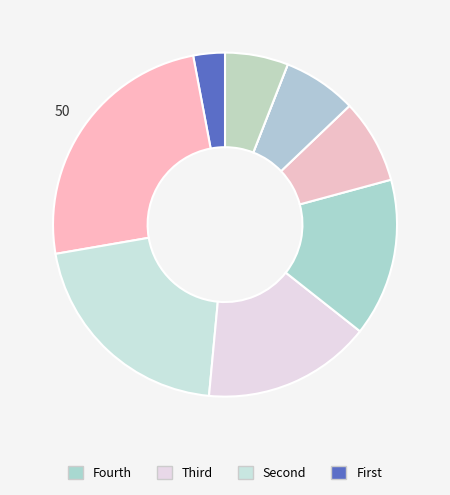

How many slices are in this pie chart?

9